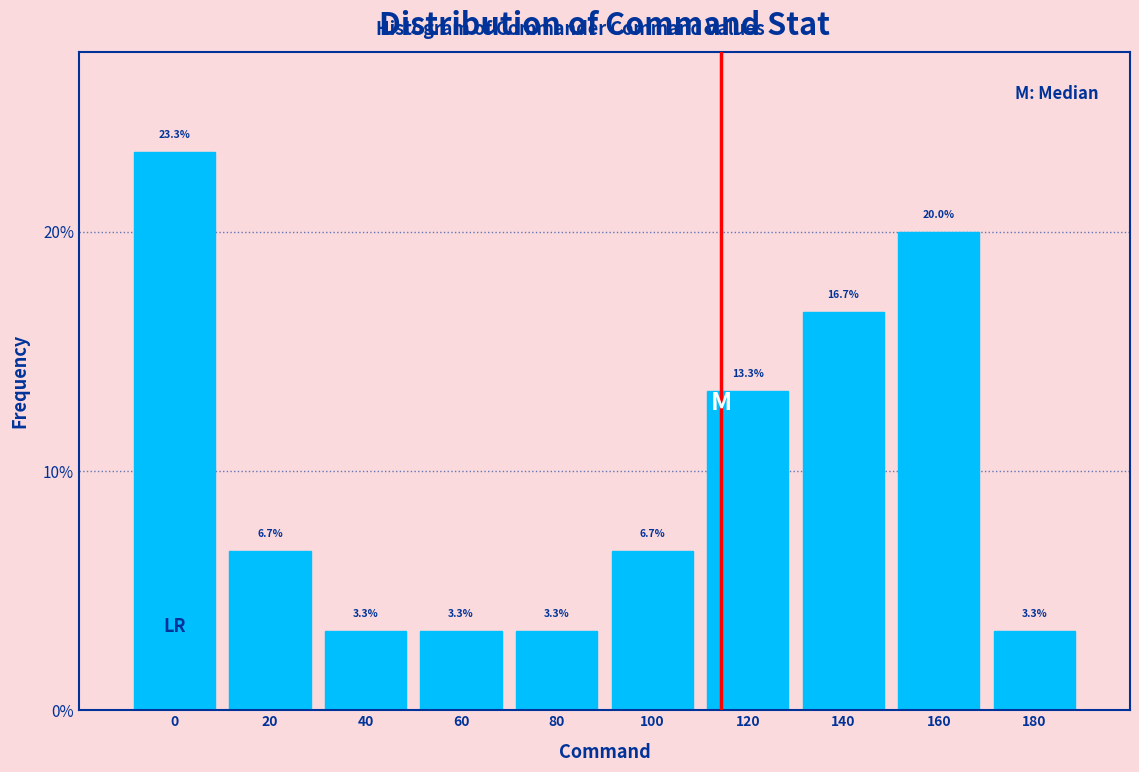

Reading left to right, extract all data points from this chart.

0=23.3	20=6.7	40=3.3	60=3.3	80=3.3	100=6.7	120=13.3	140=16.7	160=20.0	180=3.3